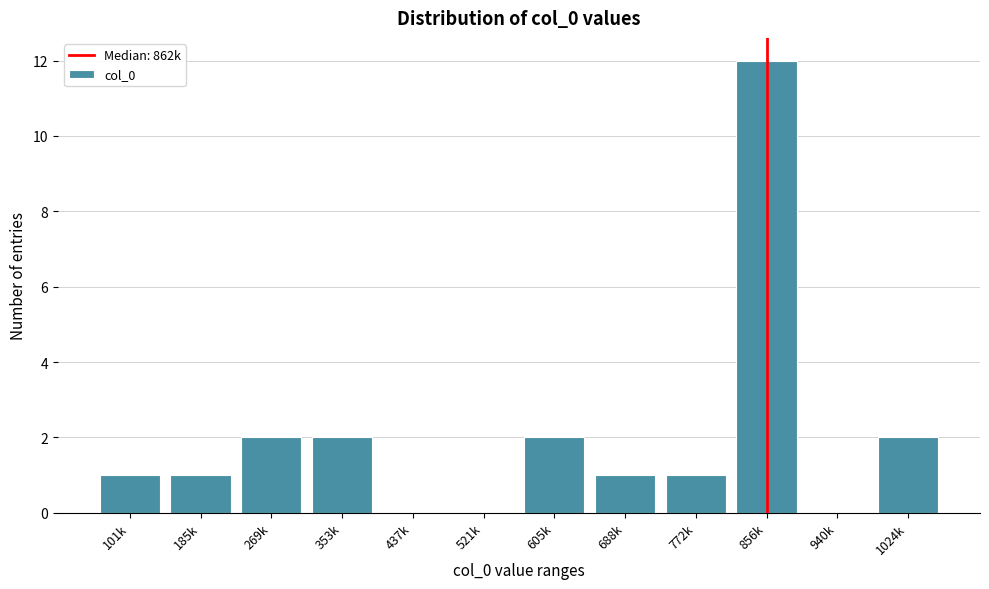

Reading left to right, extract all data points from this chart.

101k=1	185k=1	269k=2	353k=2	437k=0	521k=0	605k=2	688k=1	772k=1	856k=12	940k=0	1024k=2